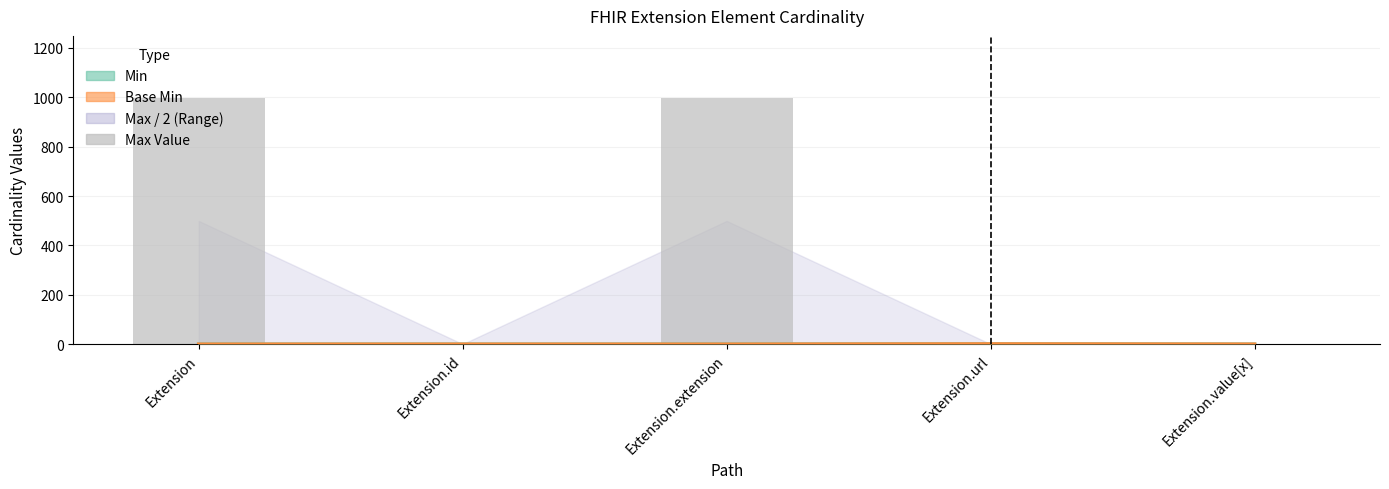

Between Extension.id and Extension.value[x], which is larger?

Extension.id